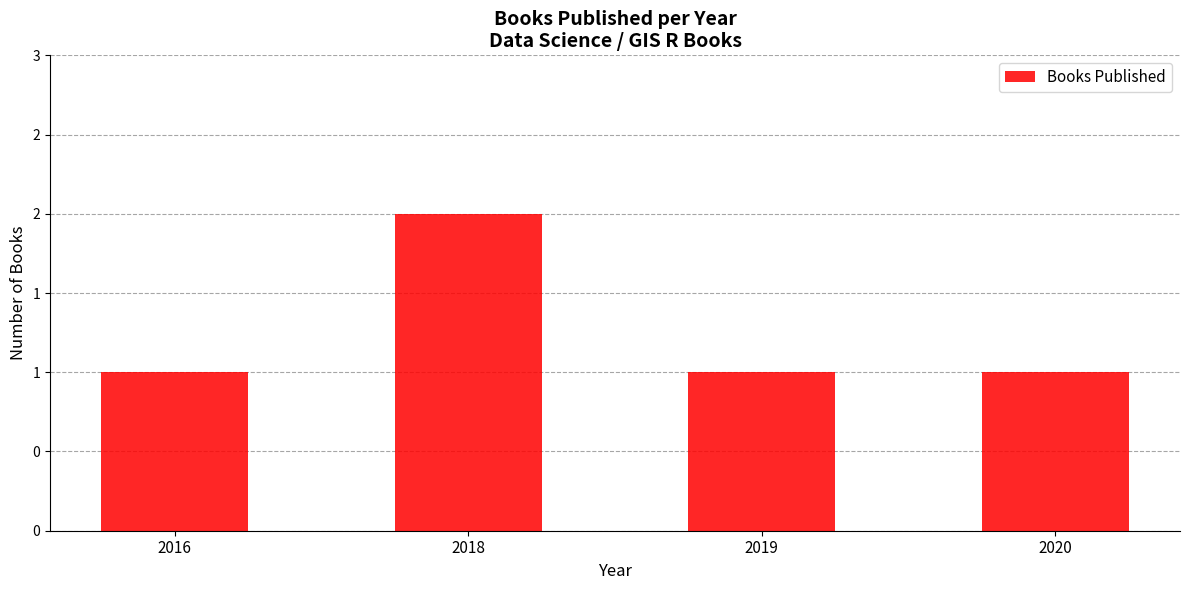

What is the smallest value displayed?

1